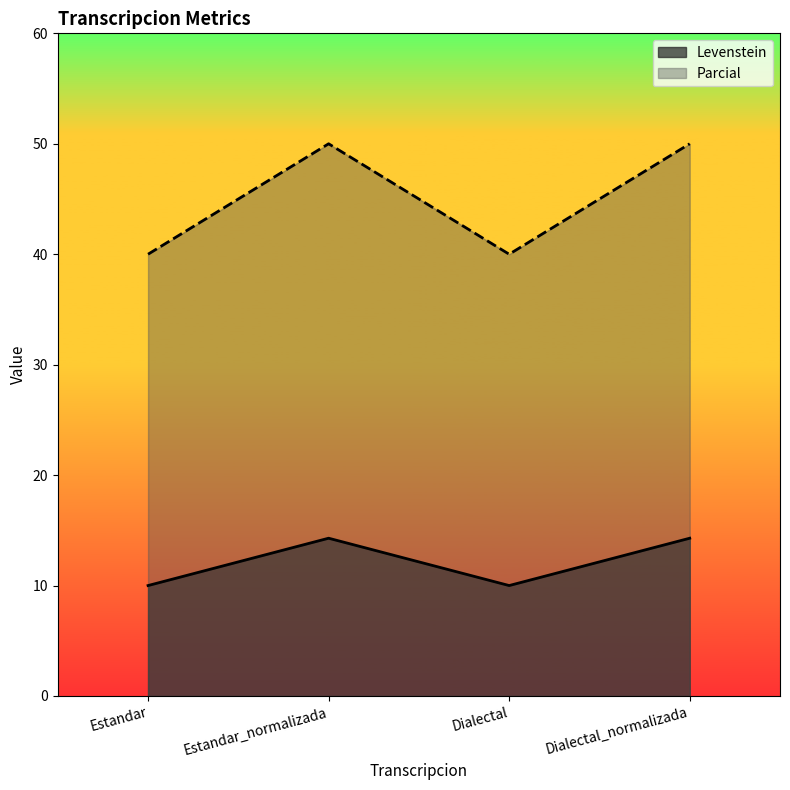

Is it true that Levenstein equals 17.1 at Estandar?

False